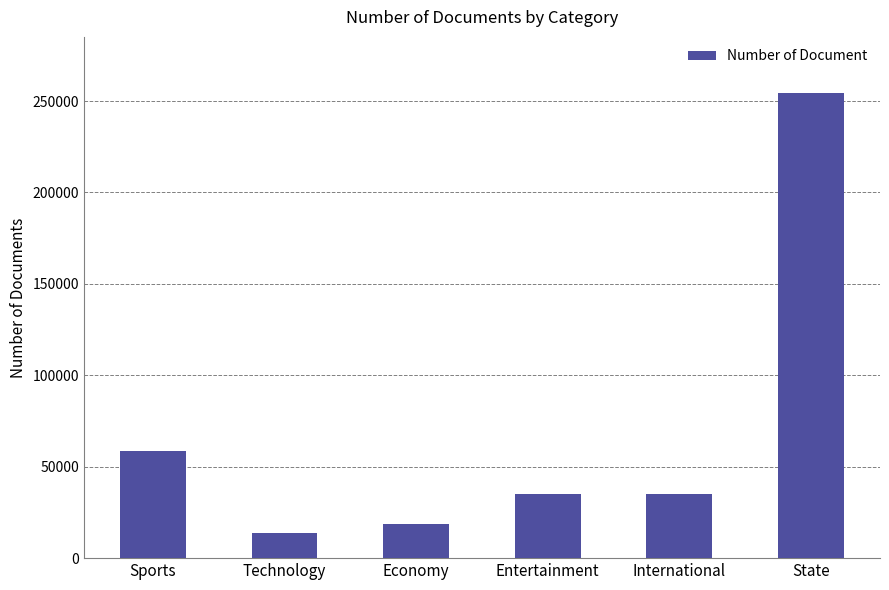

What is the change in value from Entertainment to State?

+219490